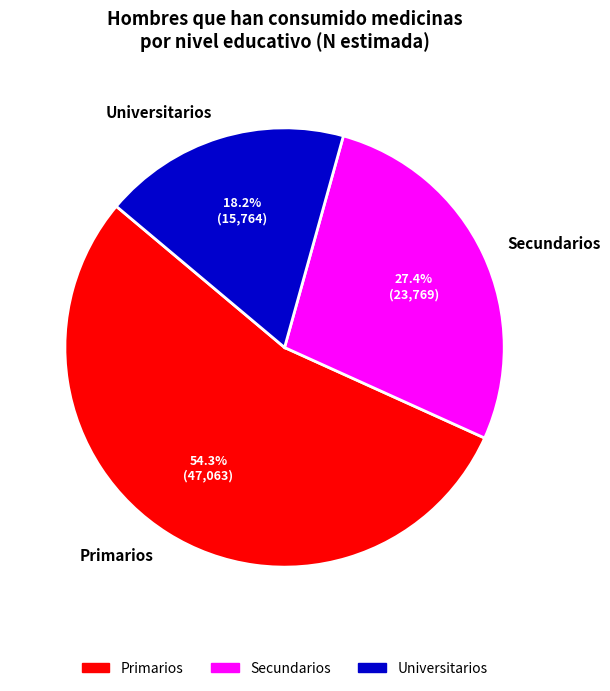

To the nearest percent, what is the average slice percentage?

33%